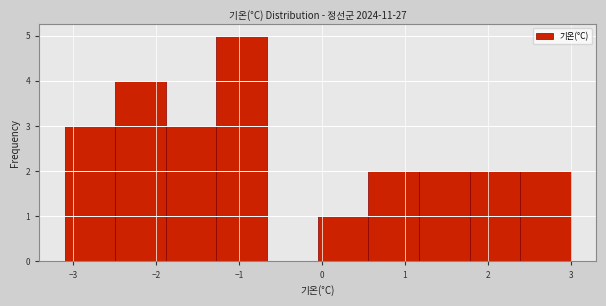

What is the height of the bar covering -1.27 to -0.66 on the x-axis? Neither the bar edges nor the heights are printed on the chart, so give them approximately, as read against the axes.

5